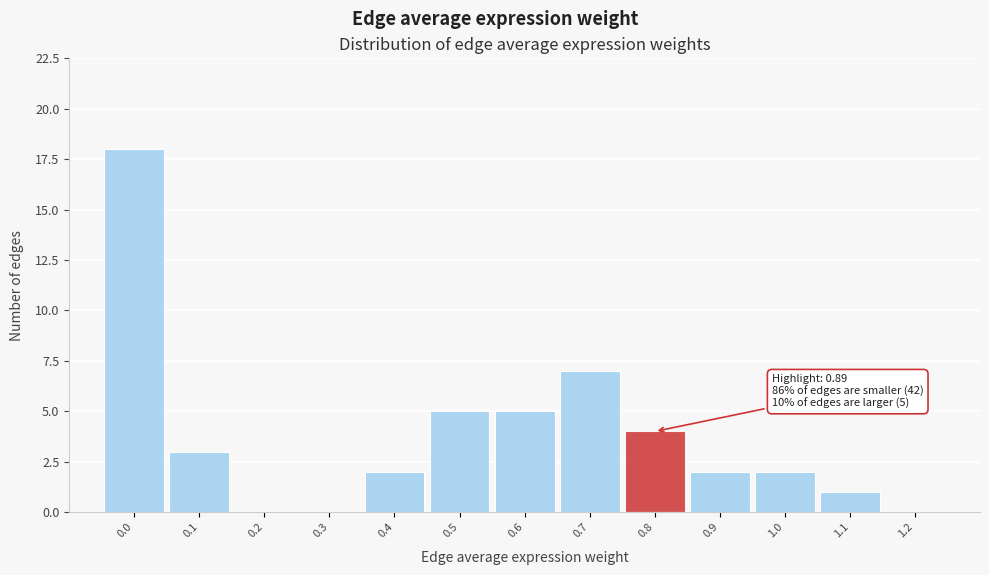

Reading left to right, what are all the values shown in this chart?

0.0=18	0.1=3	0.2=0	0.3=0	0.4=2	0.5=5	0.6=5	0.7=7	0.8=4	0.9=2	1.0=2	1.1=1	1.2=0